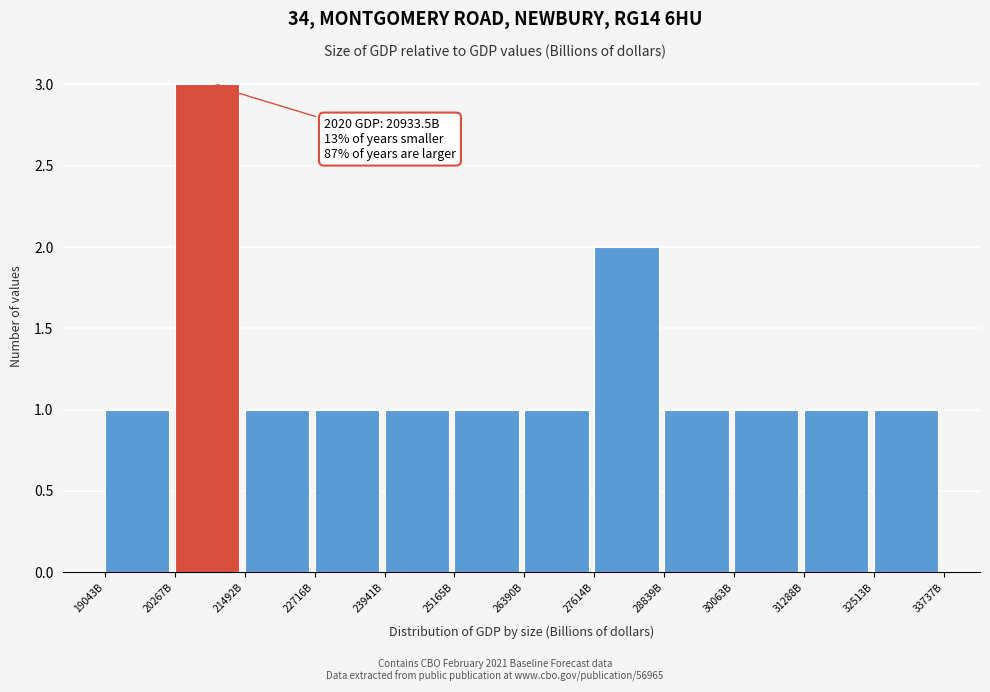

Reading left to right, list all the values displayed in this chart.

19043B=1	20267B=3	21492B=1	22716B=1	23941B=1	25165B=1	26390B=1	27614B=2	28839B=1	30063B=1	31288B=1	32513B=1